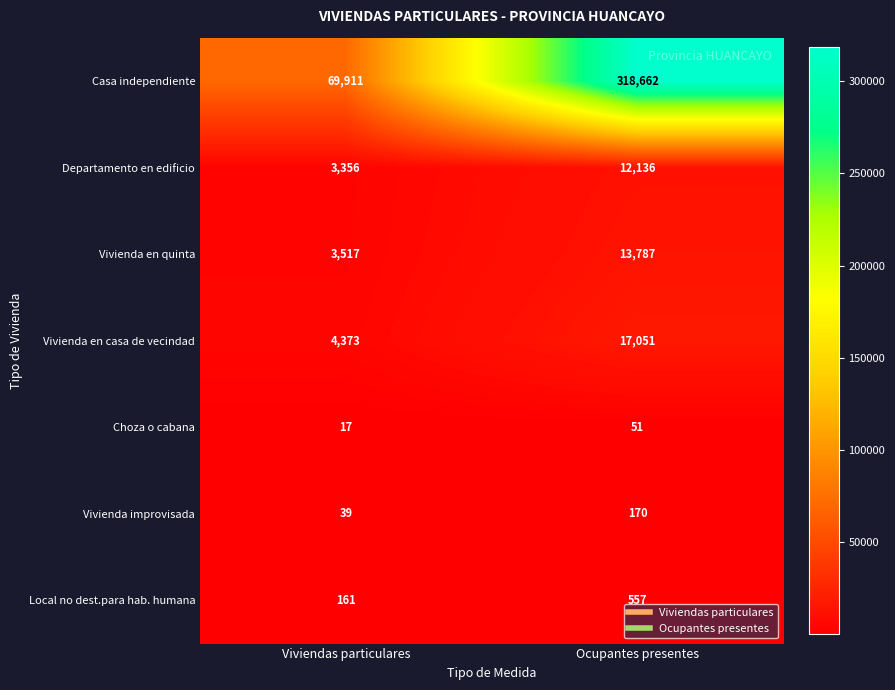

What is the difference between the Departamento en edificio values at Ocupantes presentes and Viviendas particulares?

8780